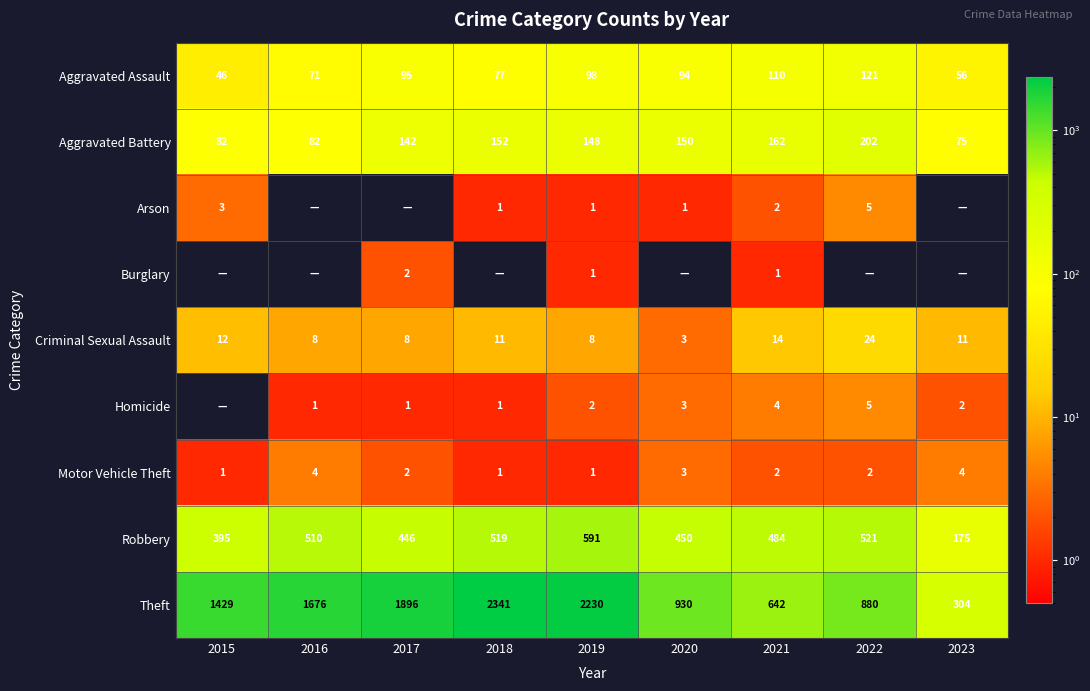

What value does the Theft series have at 2017?

1896